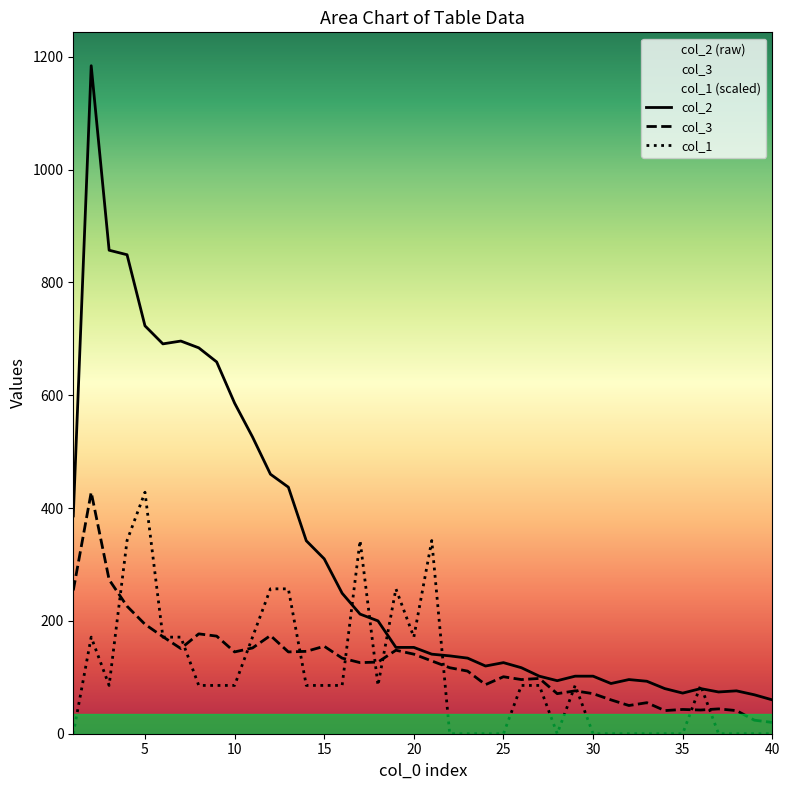

Which series has the widest spread of values?

col_2